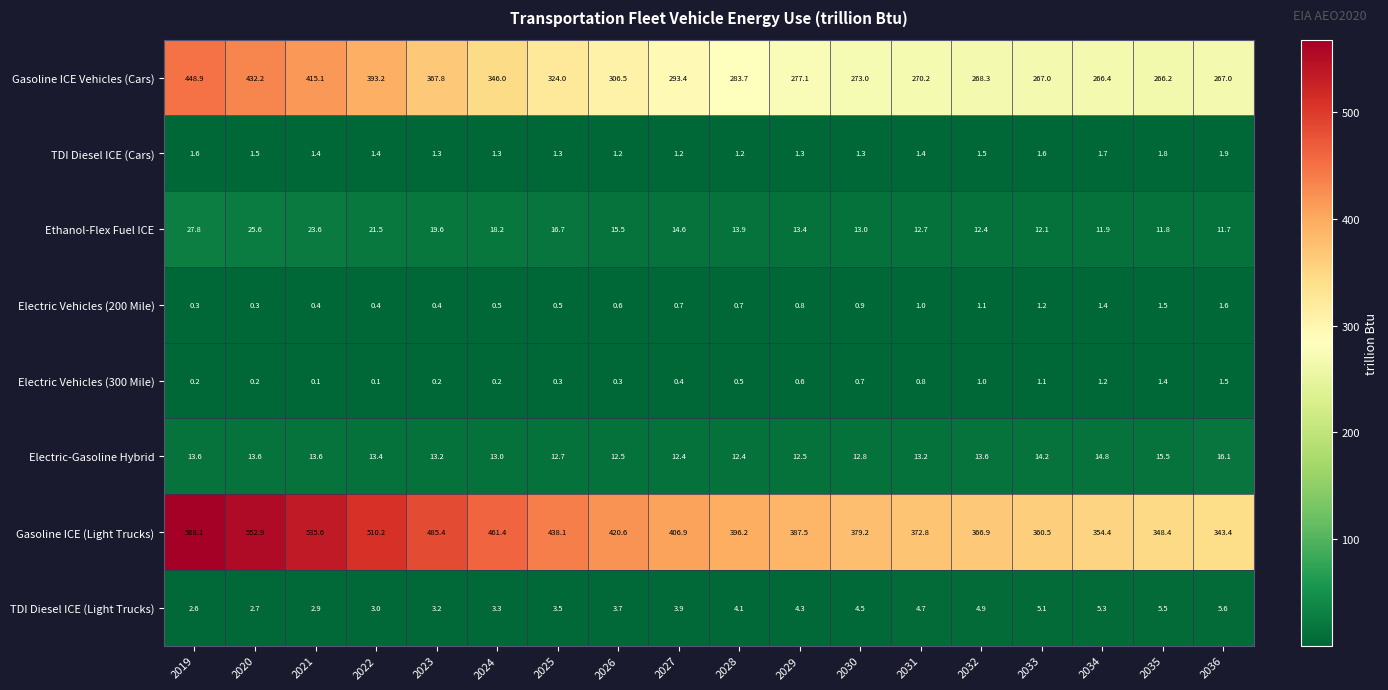

Which series has the widest spread of values?

Gasoline ICE (Light Trucks)